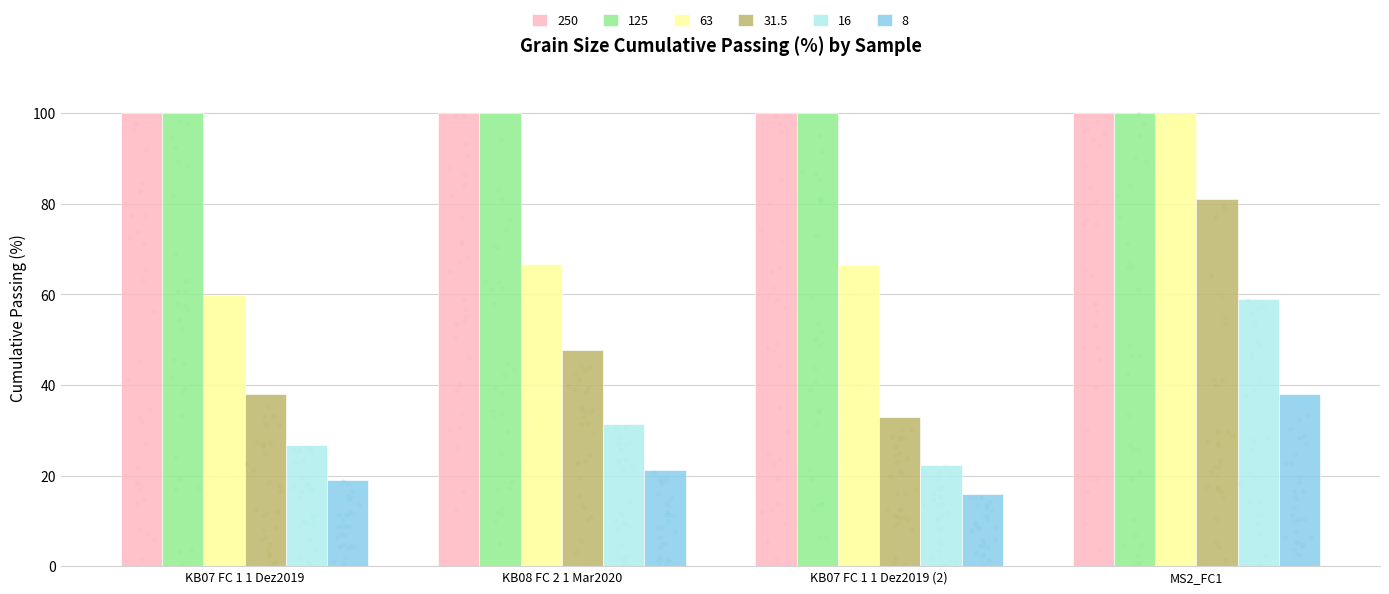

Which series has the widest spread of Y values?

31.5